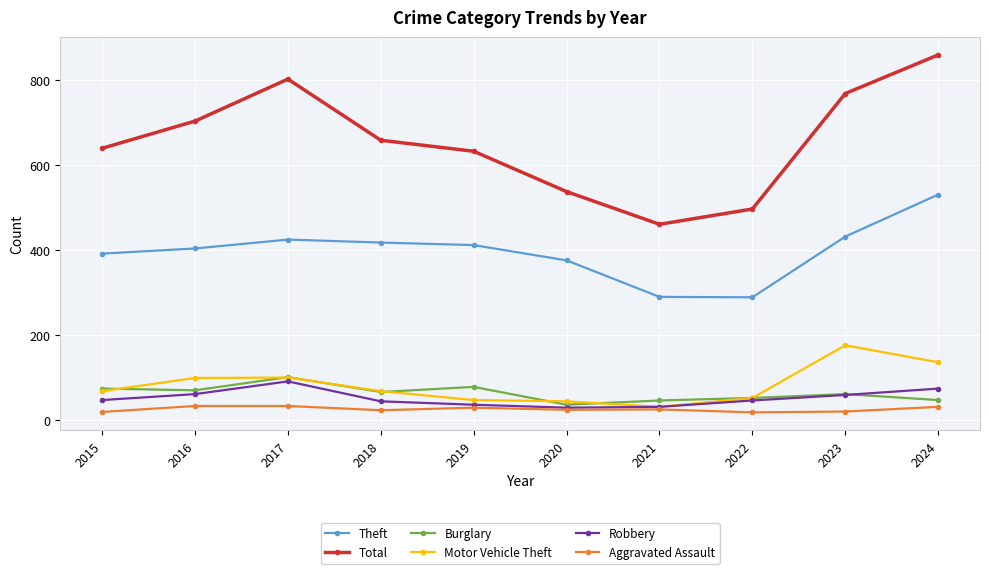

The value of Aggravated Assault at 2018 is 23. True or false?

True